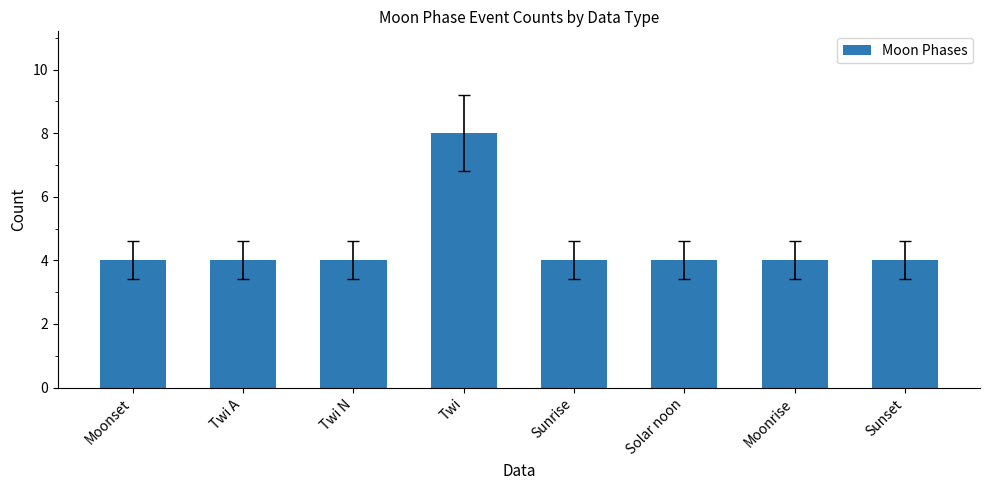

How many values are between 4 and 5?

7